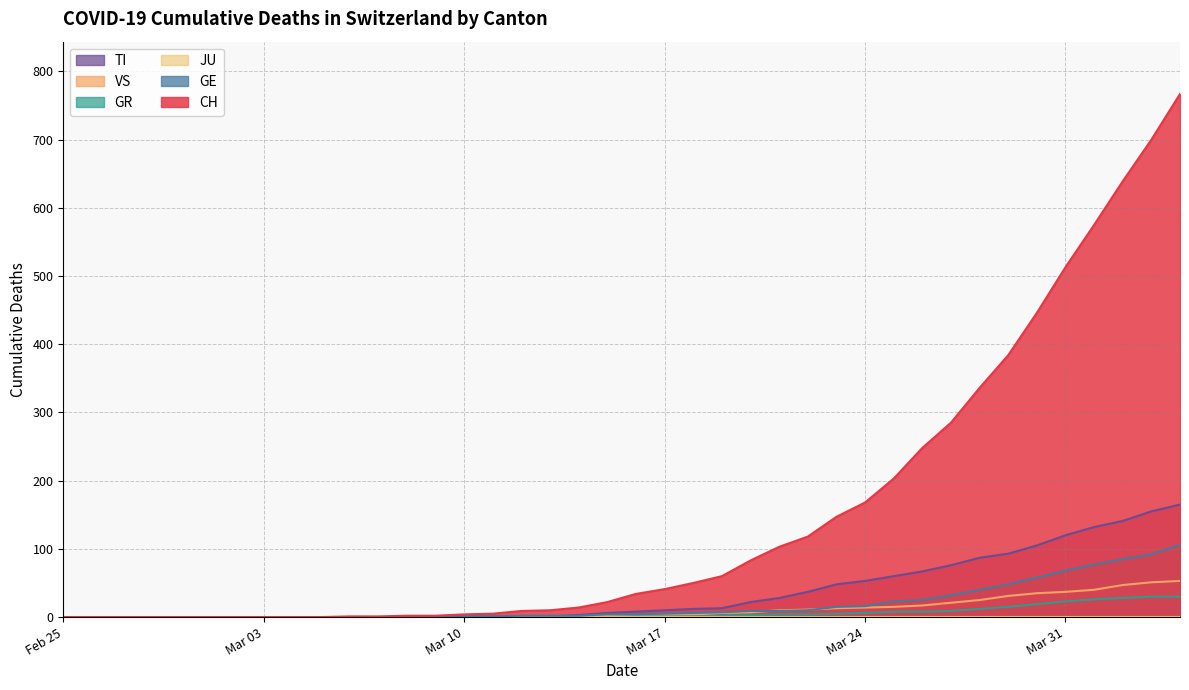

Which series has the widest spread of values?

CH